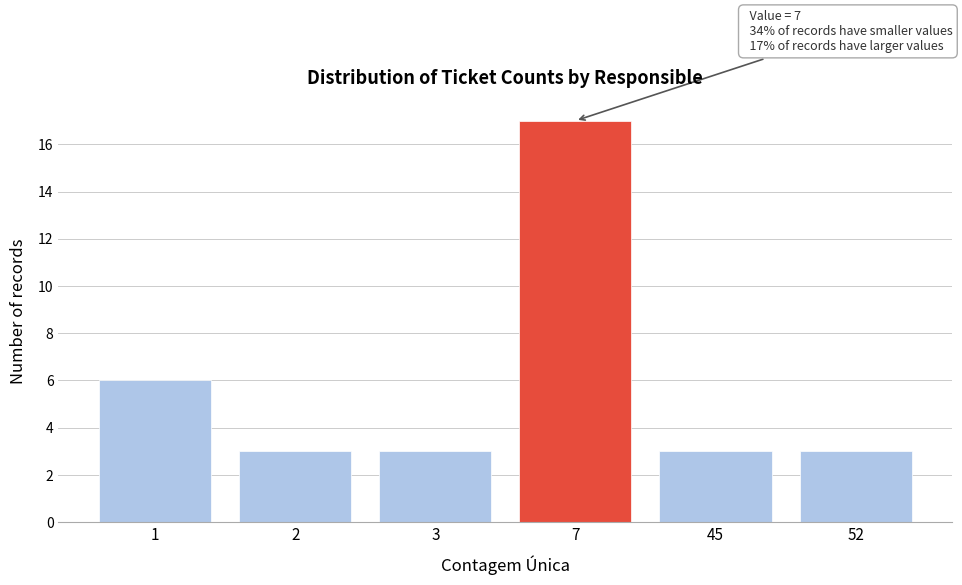

Reading left to right, what are all the values shown in this chart?

6	3	3	17	3	3